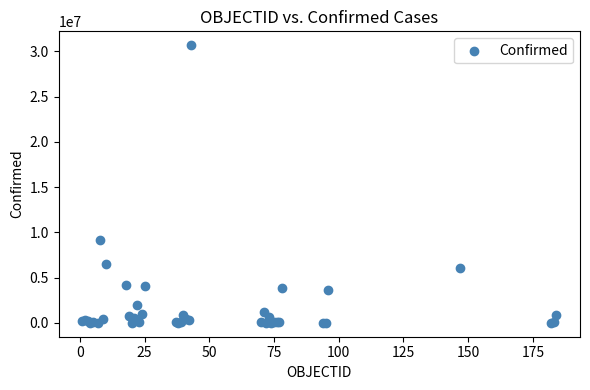

What Y value in the scatter plot is closest to 15336076?

9101319